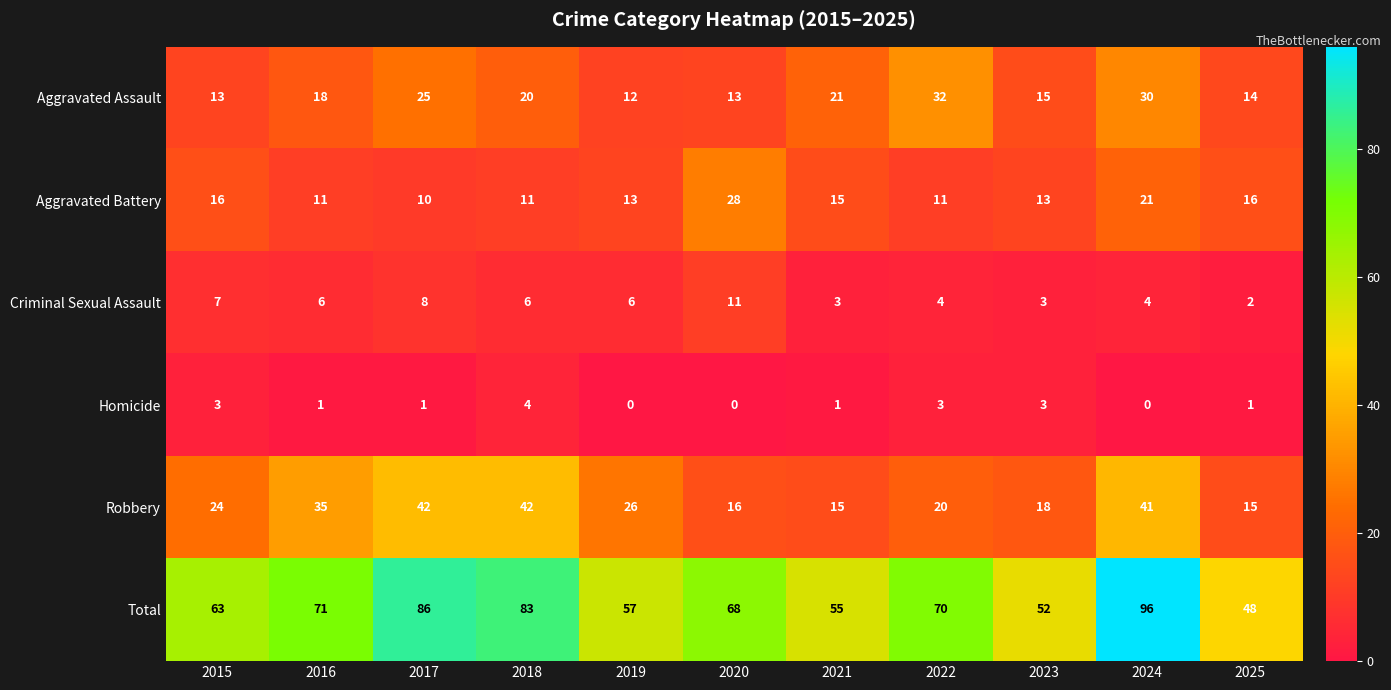

Which series has the largest total across all categories?

Total